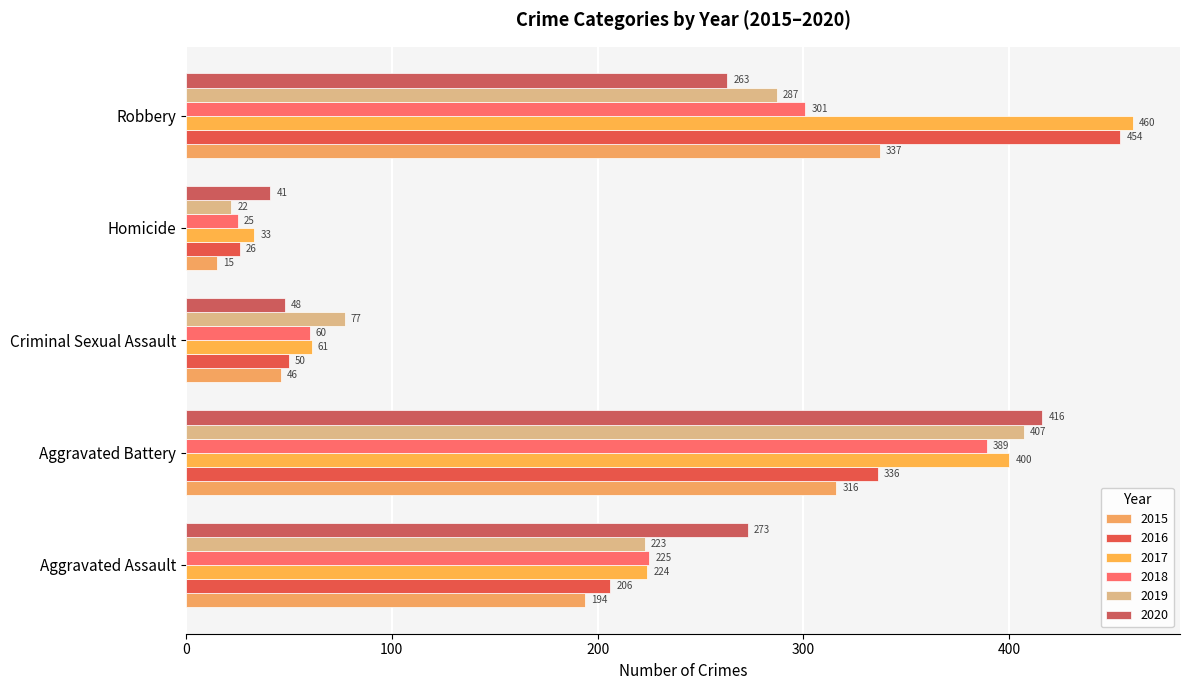

What is the total value across all series at Aggravated Battery?

2264